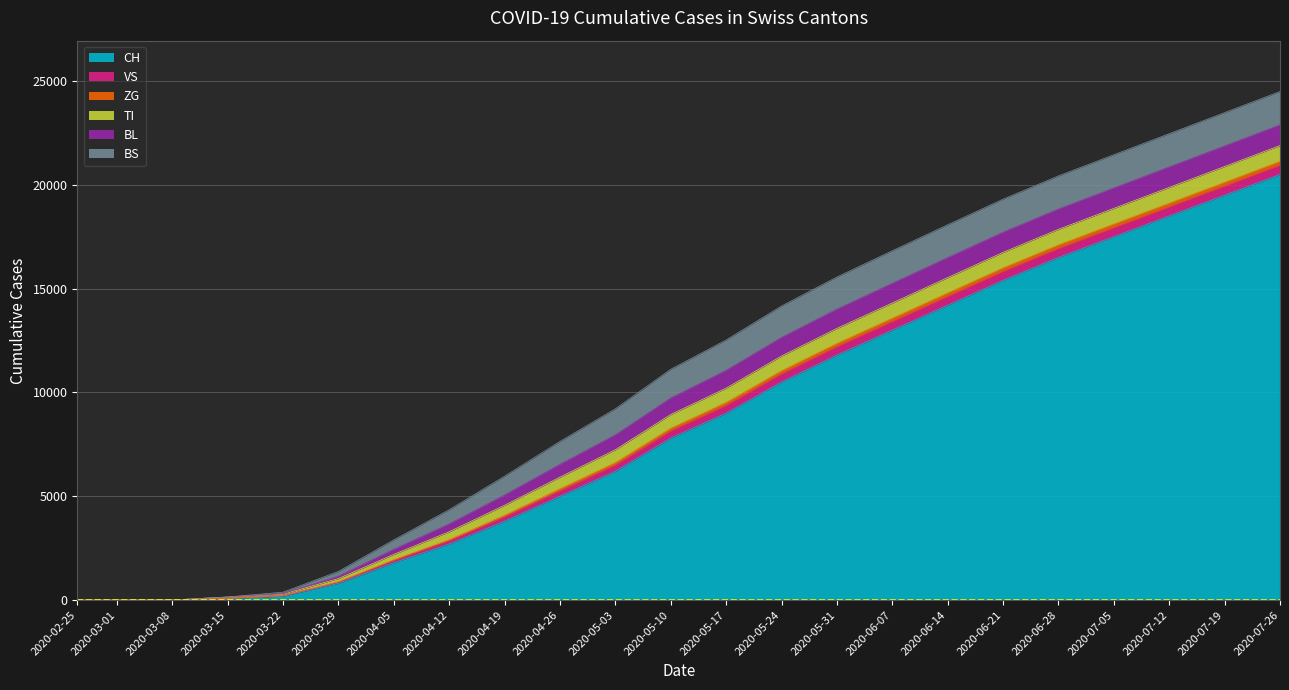

What is the maximum value for VS?

430